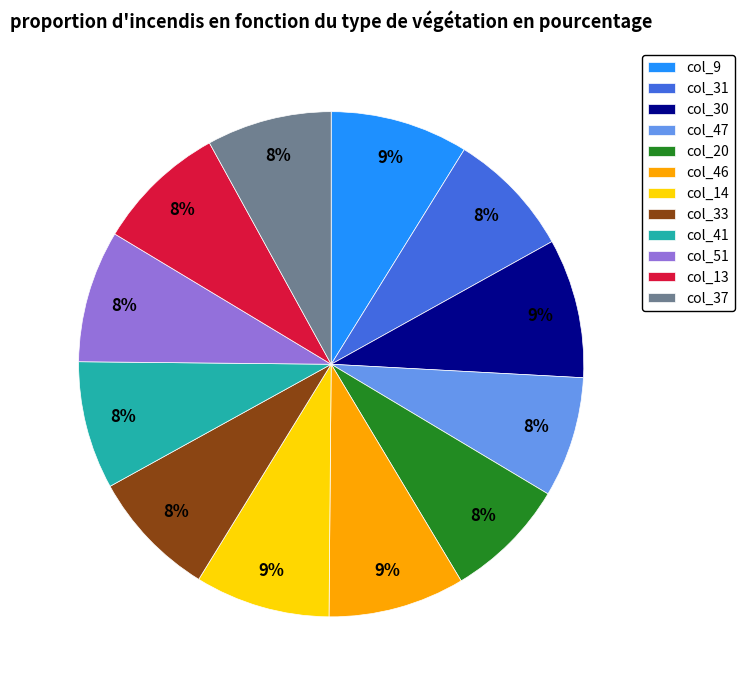

How many segments does this pie chart have?

12